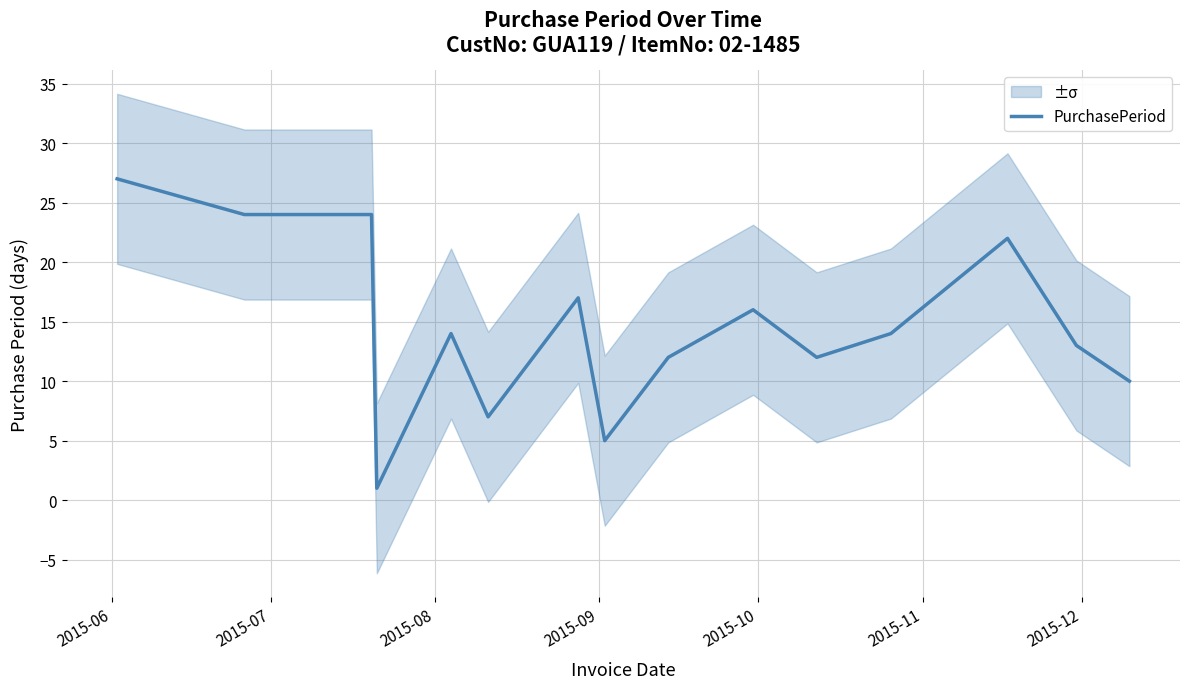

What is the maximum value for PurchasePeriod?

27